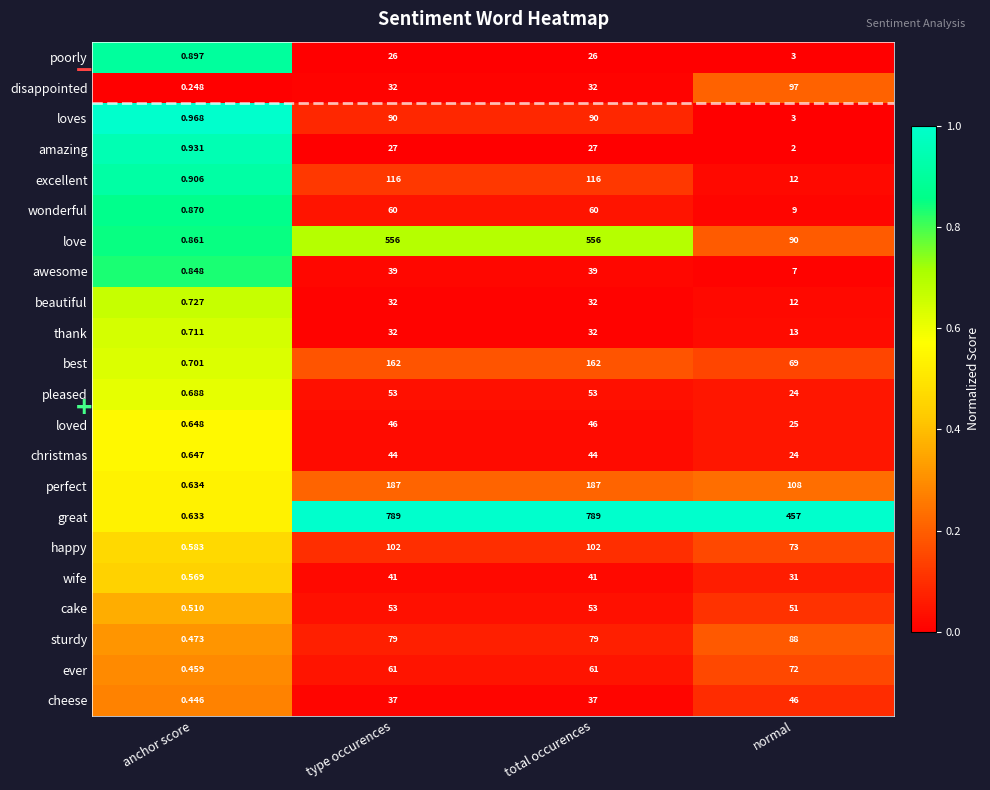

Between anchor score and normal, which series saw the biggest shift?

great